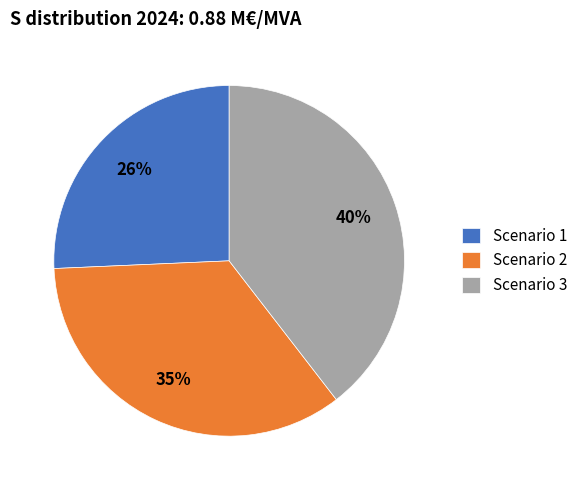

To the nearest percent, what percentage of the pie is Scenario 1?

26%